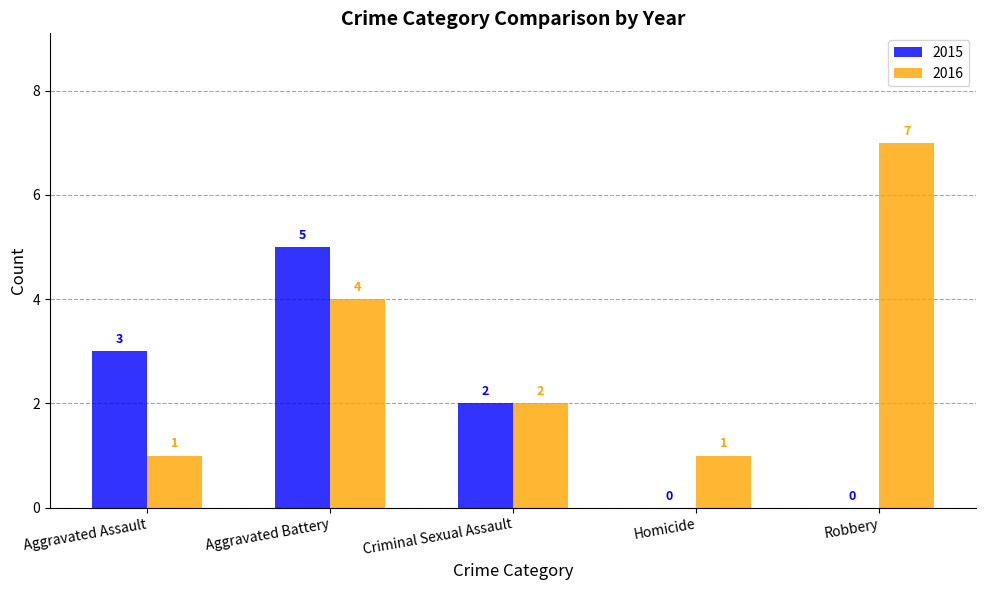

Which series changed the most between Criminal Sexual Assault and Robbery?

2016